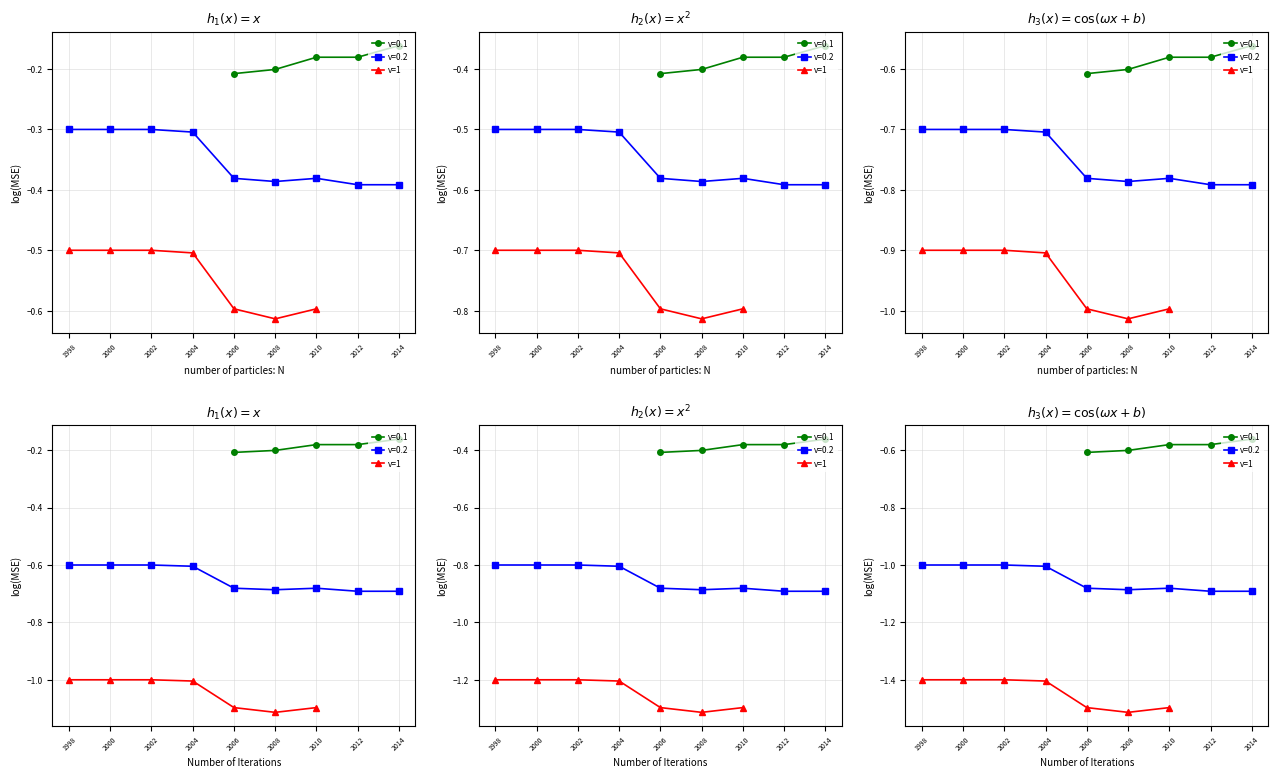

What is the change in value from 1998 to 2010?

-0.1